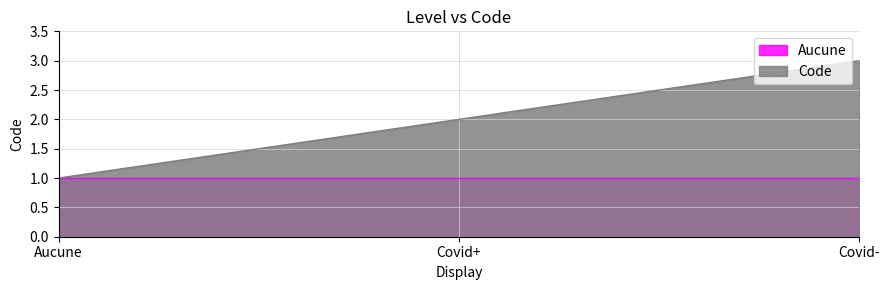

The value at Covid+ is 2. True or false?

True